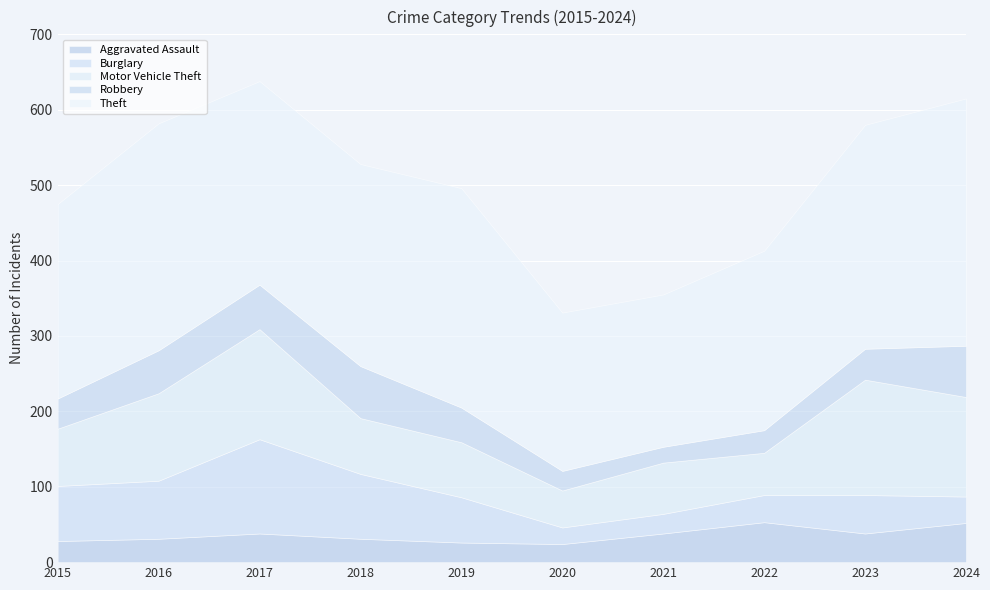

What is the sum of all Aggravated Assault values?

359